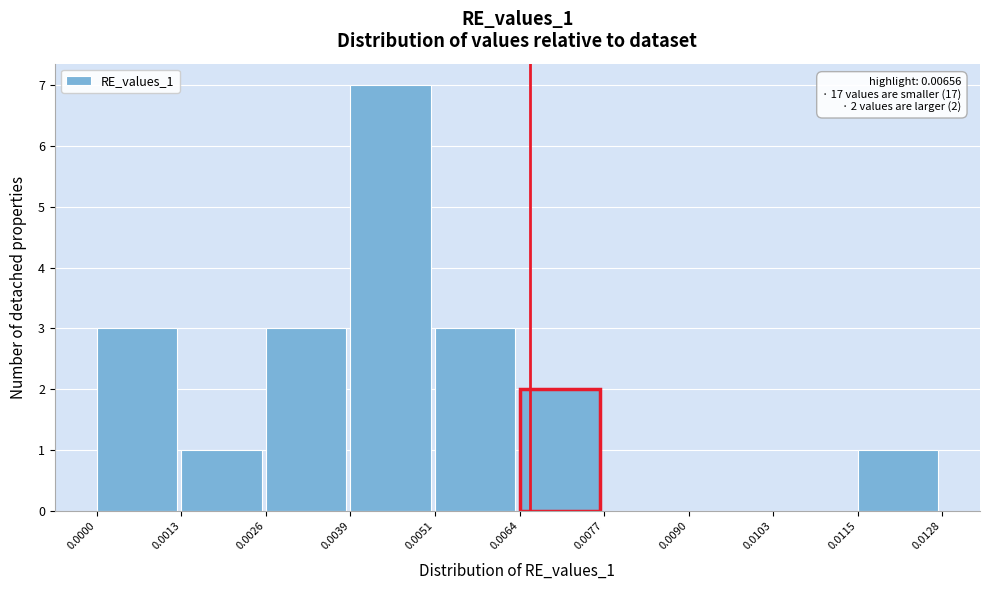

Which range on the x-axis has the tallest bar?

0.0039 to 0.0051